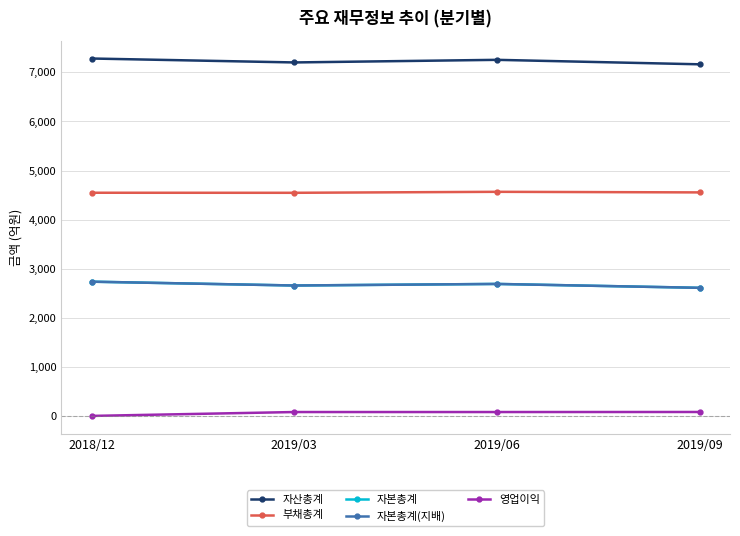

Read the 자본총계 value at 2019/09, to the nearest 50.

2600